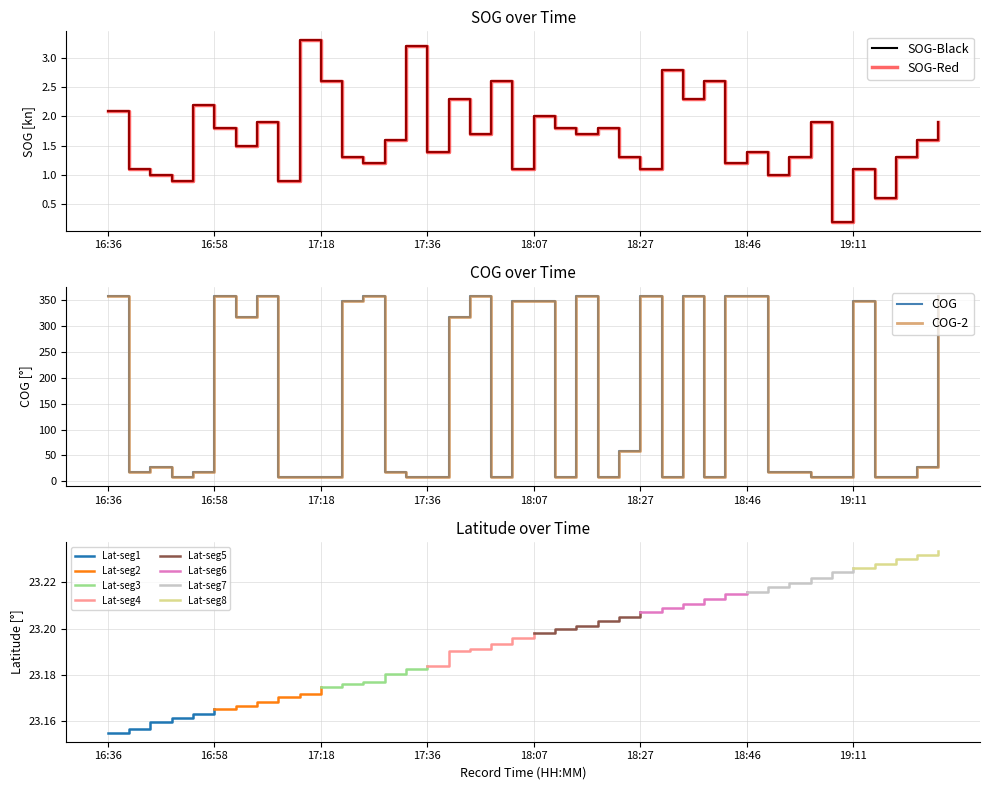

At how many categories does at least one series exceed 348?

11